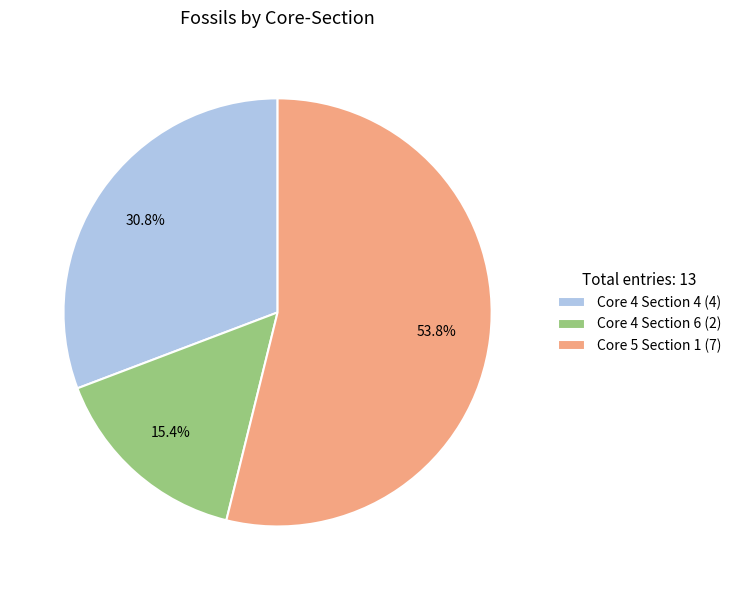

What is the majority slice?

Core 5 Section 1